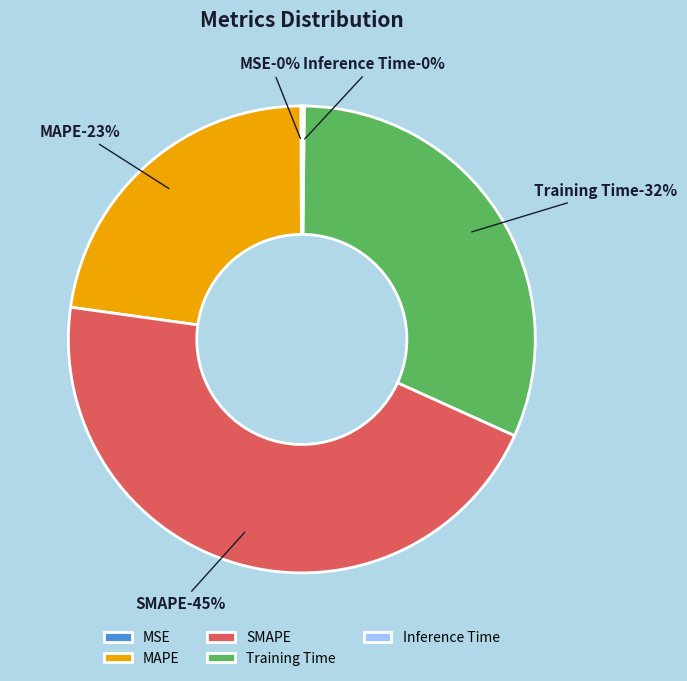

Rank the categories by value from lowest to highest.

MSE, Inference Time, MAPE, Training Time, SMAPE